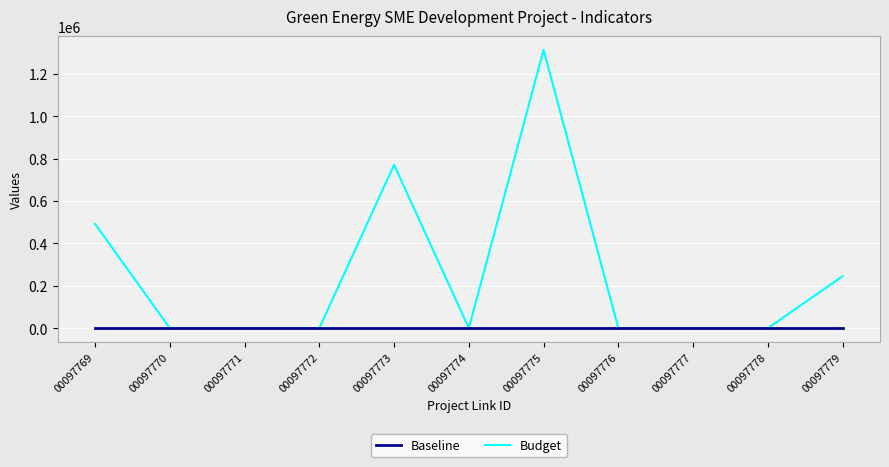

Which series has the largest total across all categories?

Budget